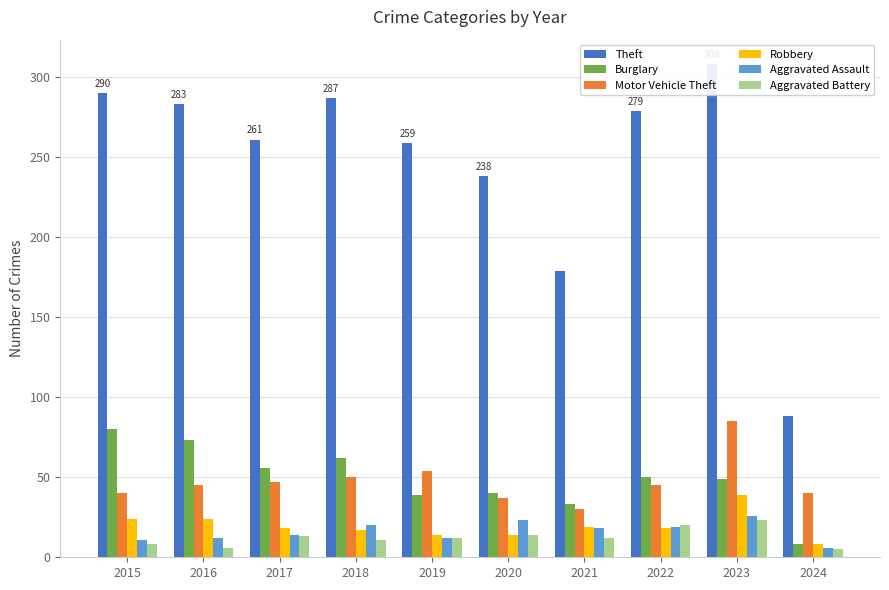

What is the difference between the maximum and minimum values in the Theft series?

220